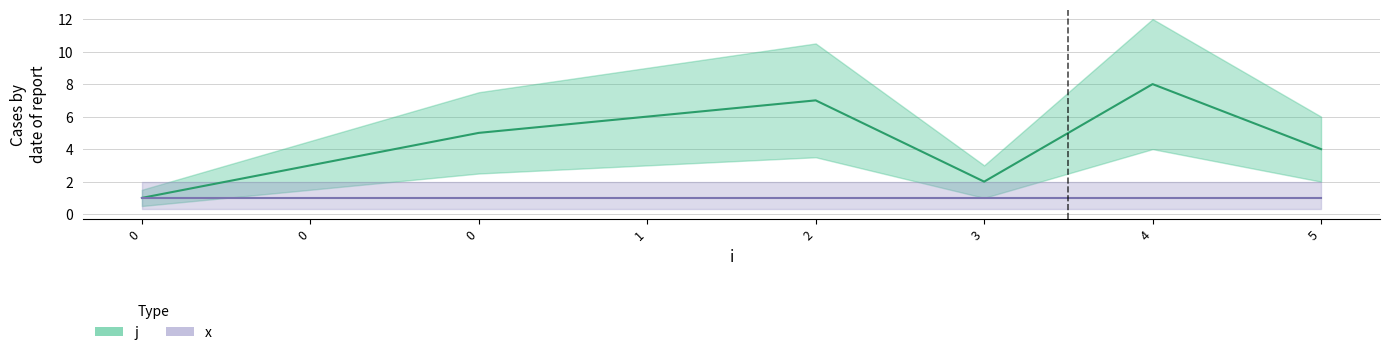

True or false: the data shows 4 at 5.

True